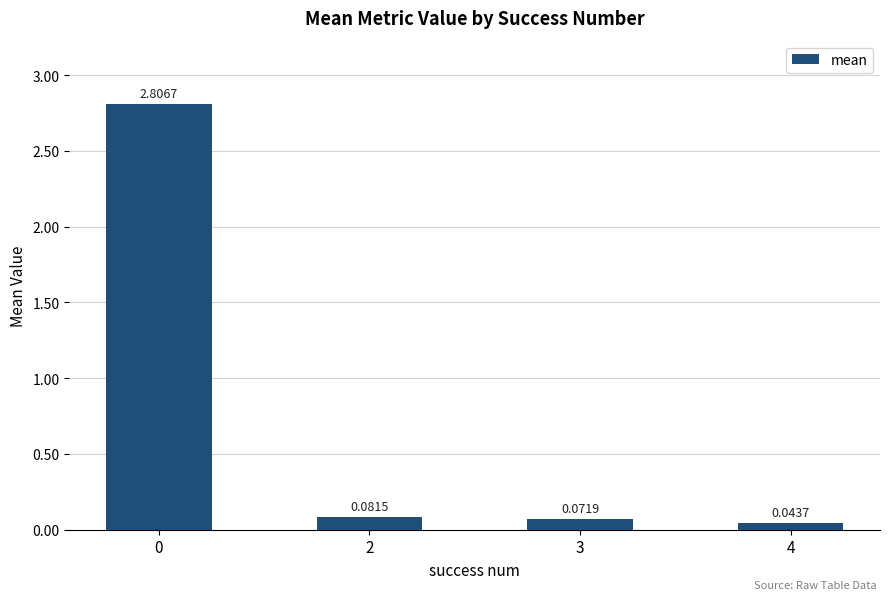

Between 3 and 4, which is larger?

3